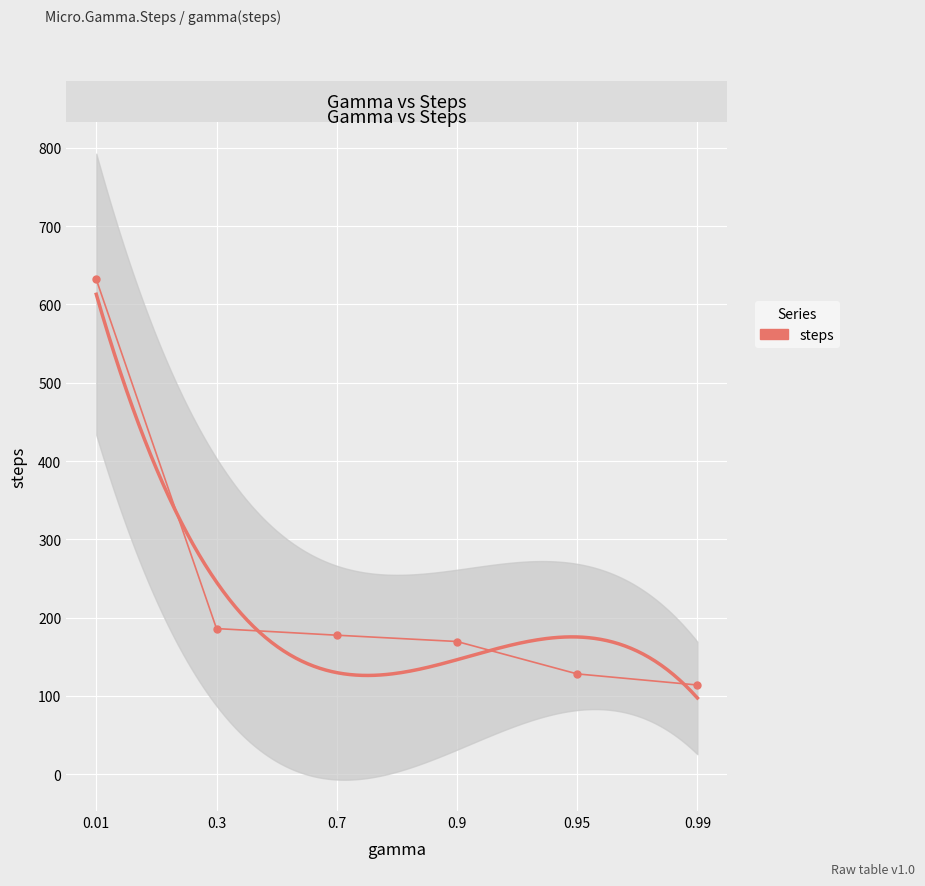

What is the difference between the maximum and minimum values?

517.9